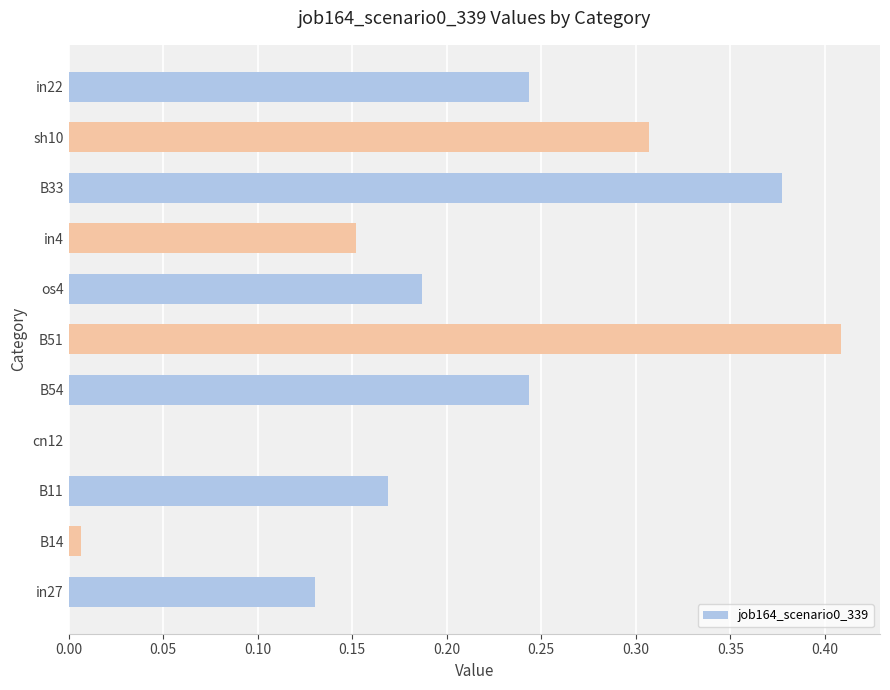

What is the sum of all values?

2.2